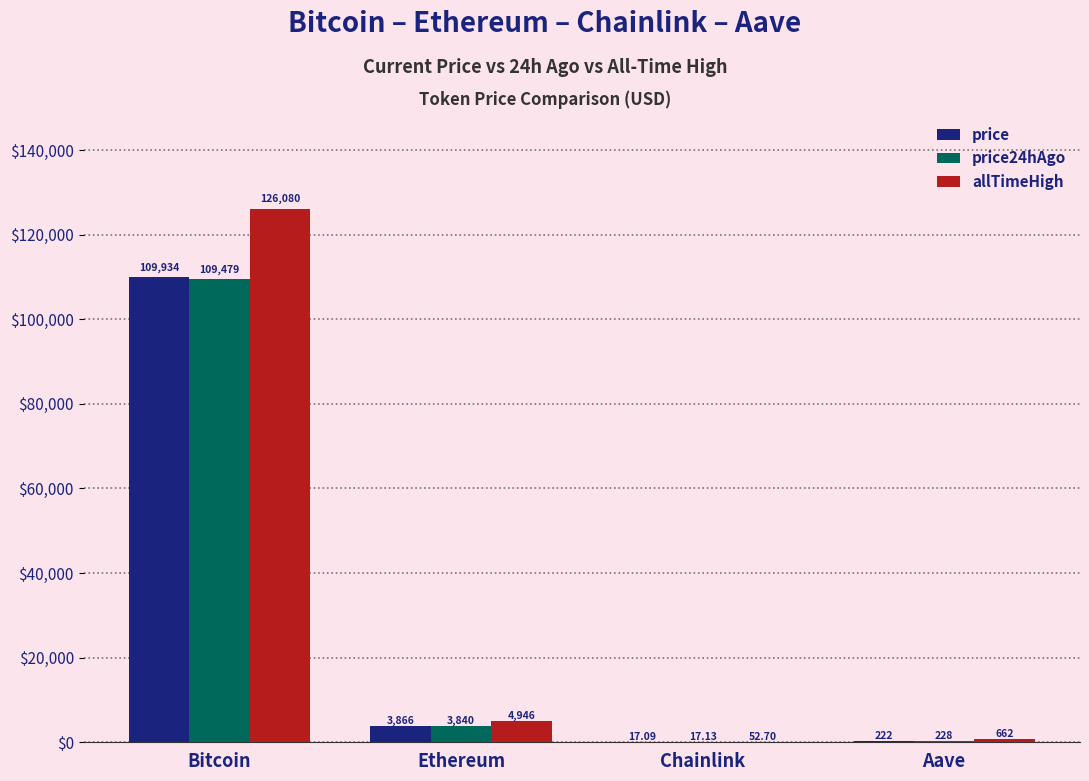

At which label does price24hAgo reach its peak?

Bitcoin